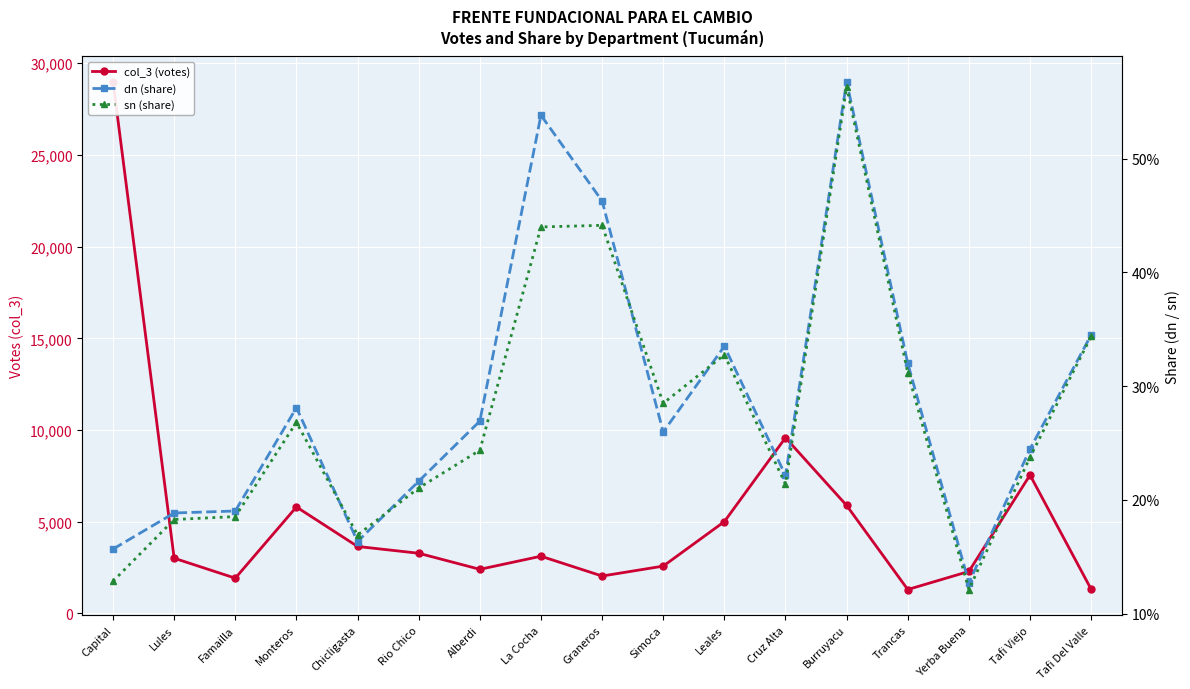

The sn (share) series shows 0.6 at Burruyacu. True or false?

True